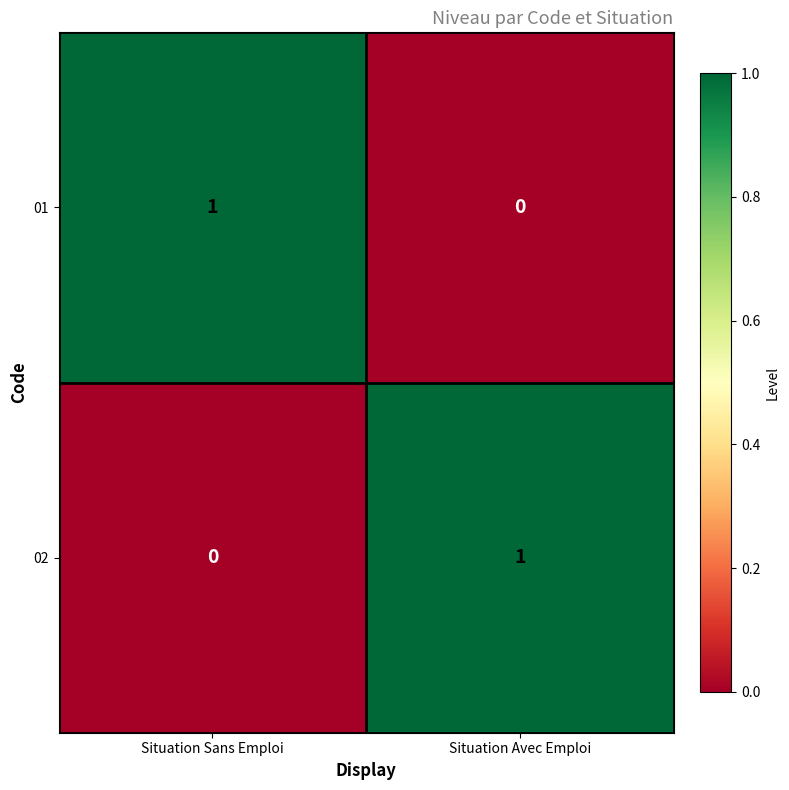

Is the value of 01 at Situation Avec Emploi greater than the value of 02 at Situation Avec Emploi?

No